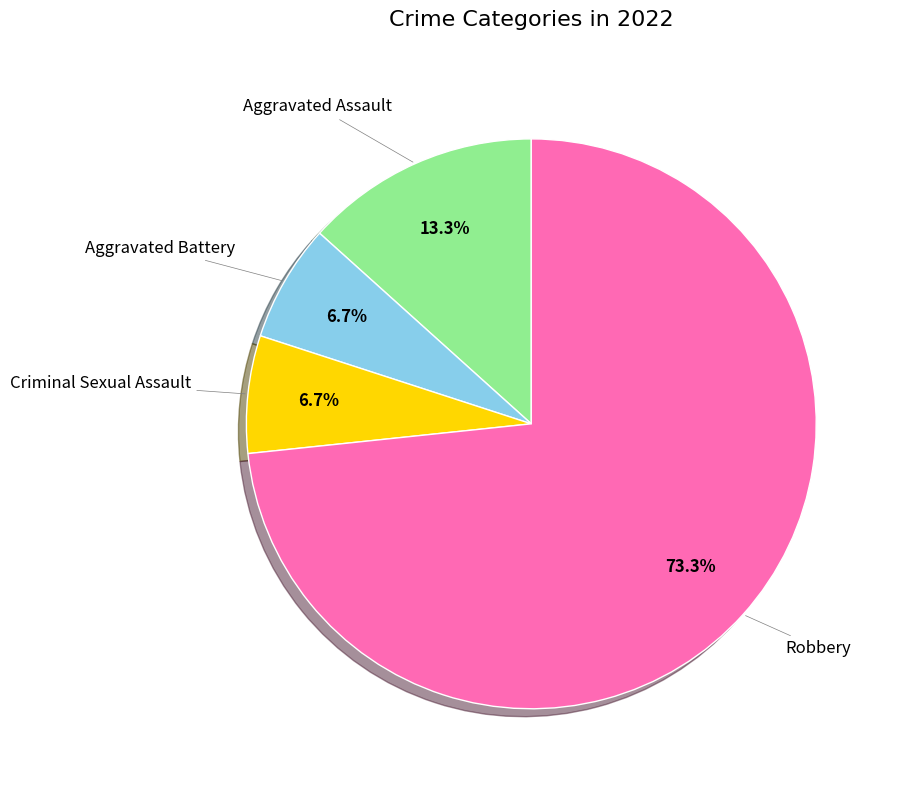

Which slice is the largest?

Robbery